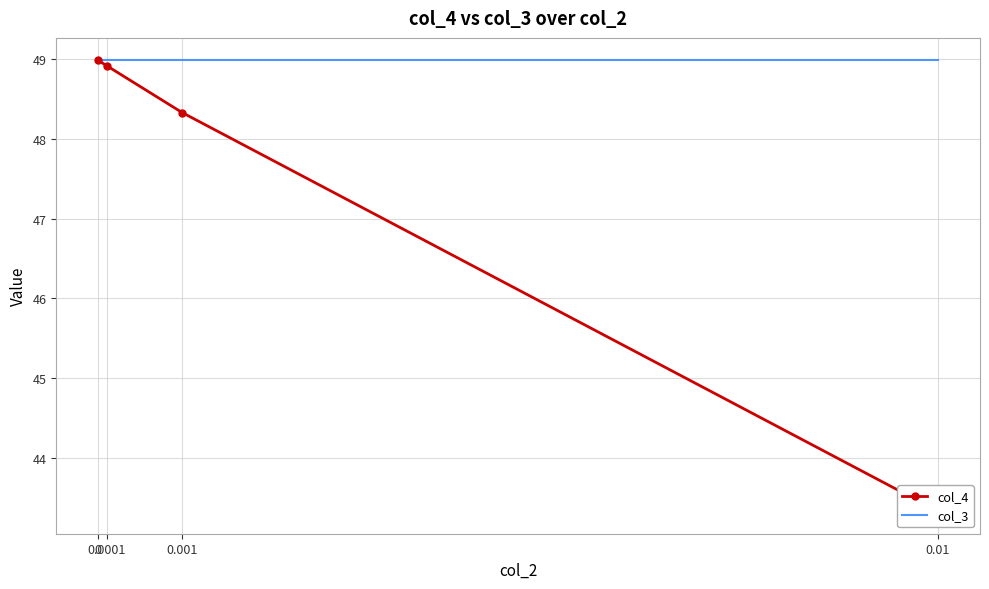

True or false: col_3 and col_4 intersect in this chart.

False